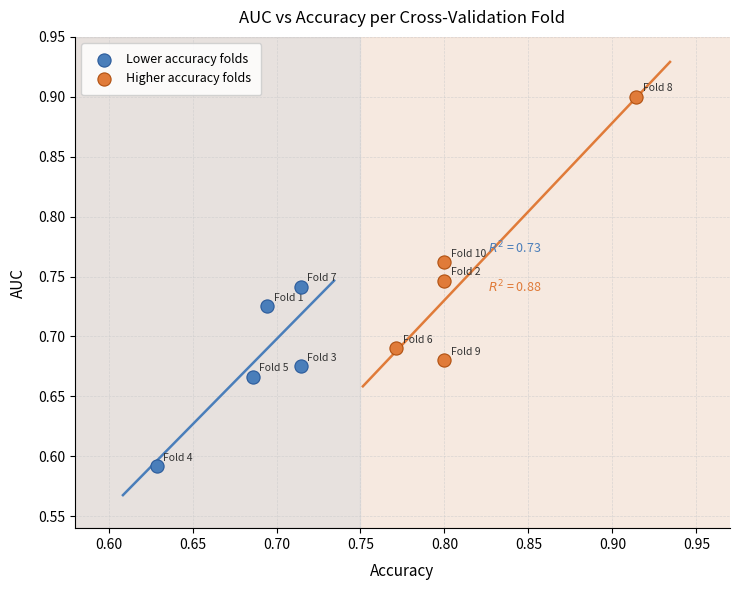

Which series has the widest spread of Y values?

Higher accuracy folds